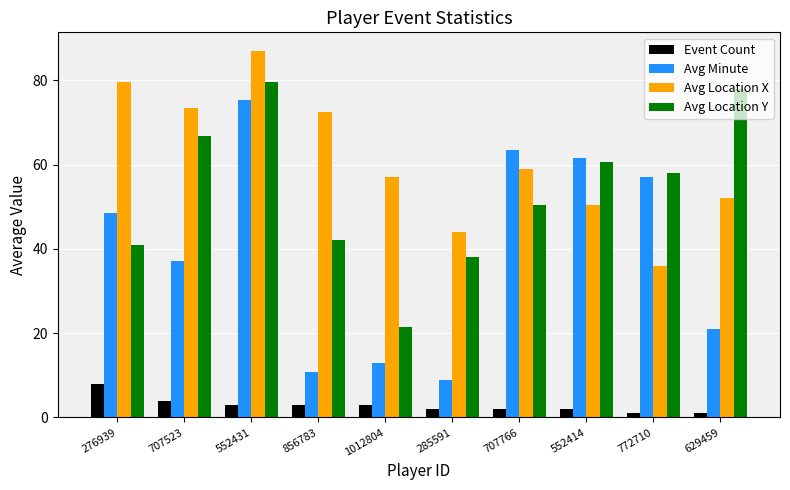

At which category is the sum across all series the highest?

552431